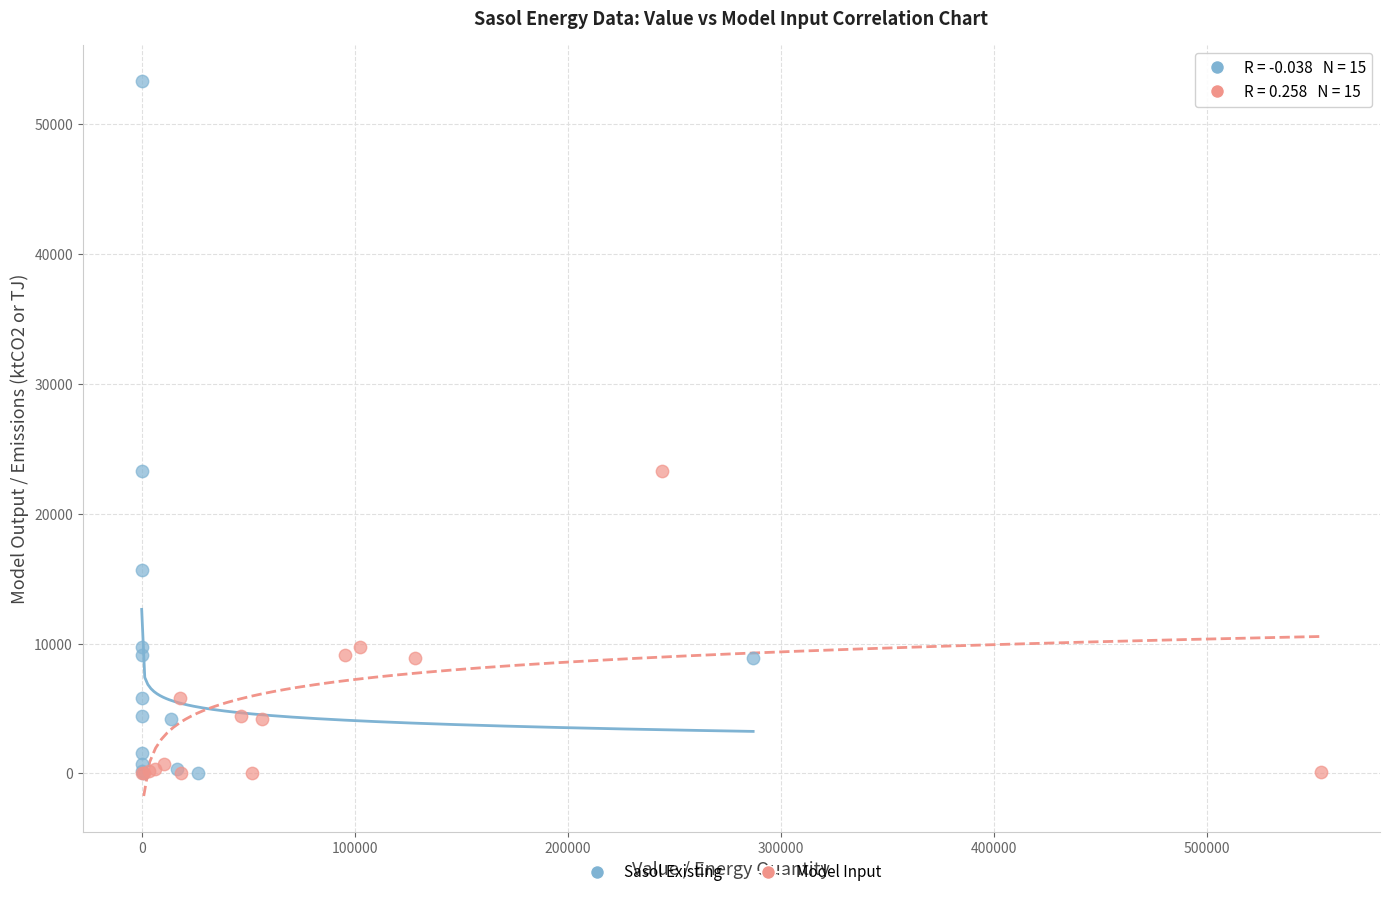

Which series reaches the maximum Y coordinate?

Sasol Existing